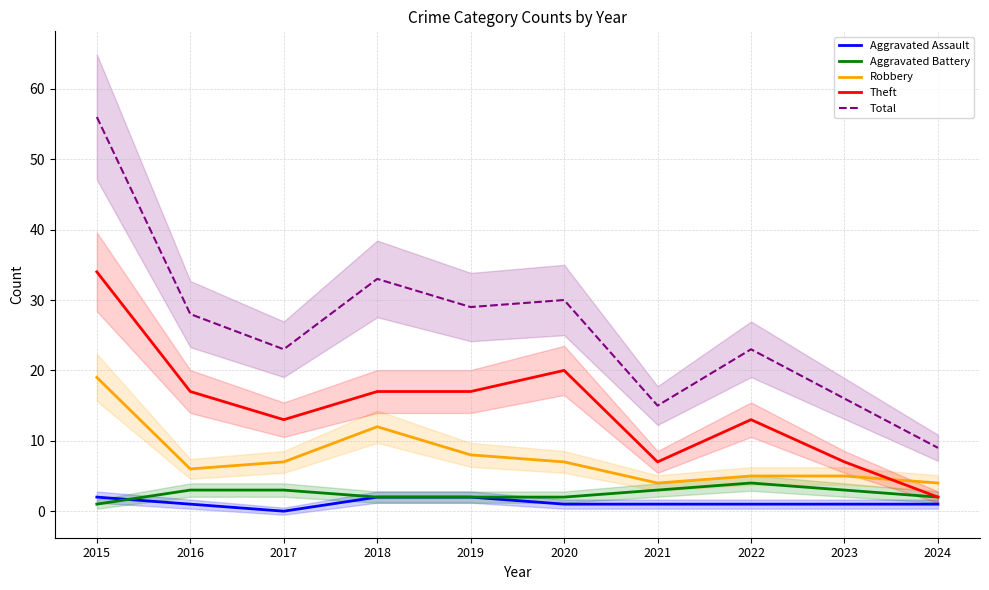

What is the total value across all series at 2018?

66